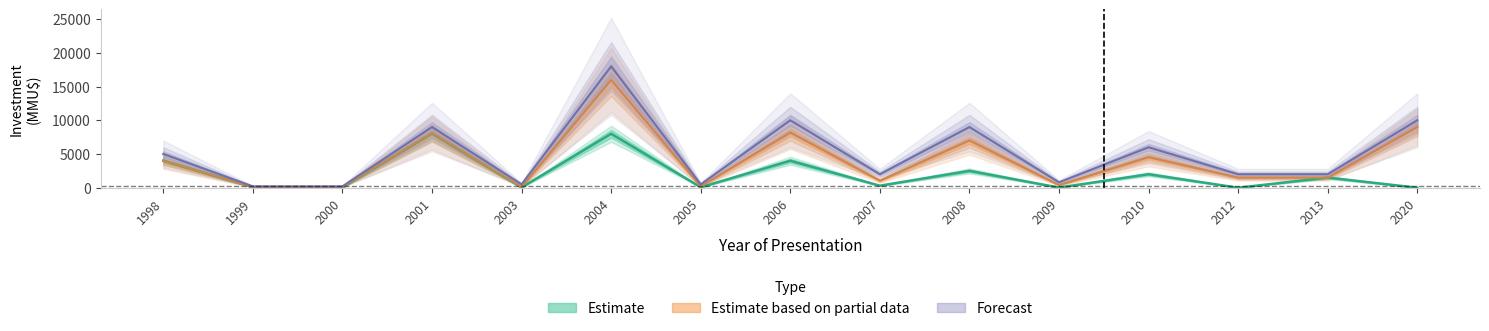

True or false: Estimate based on partial data and Estimate intersect in this chart.

False